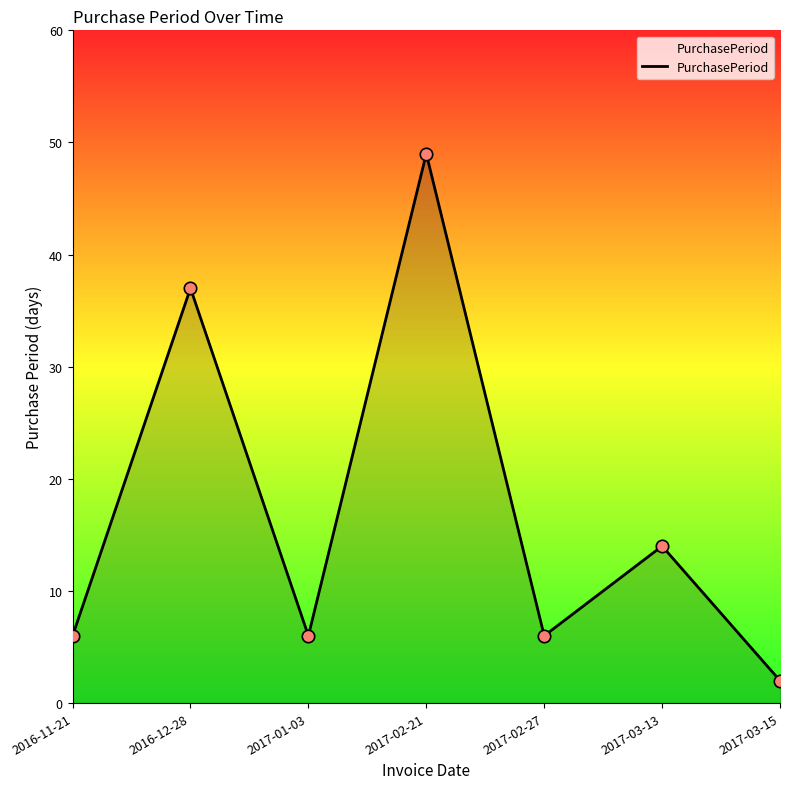

What is the change in value from 2017-02-21 to 2017-02-27?

-43